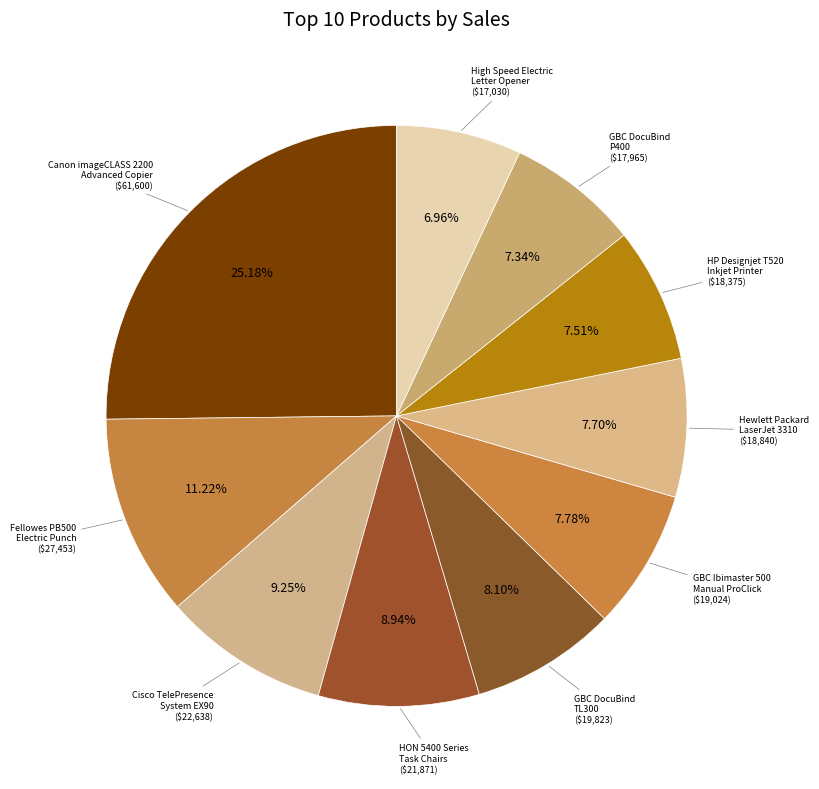

Does any single category account for the majority?

No